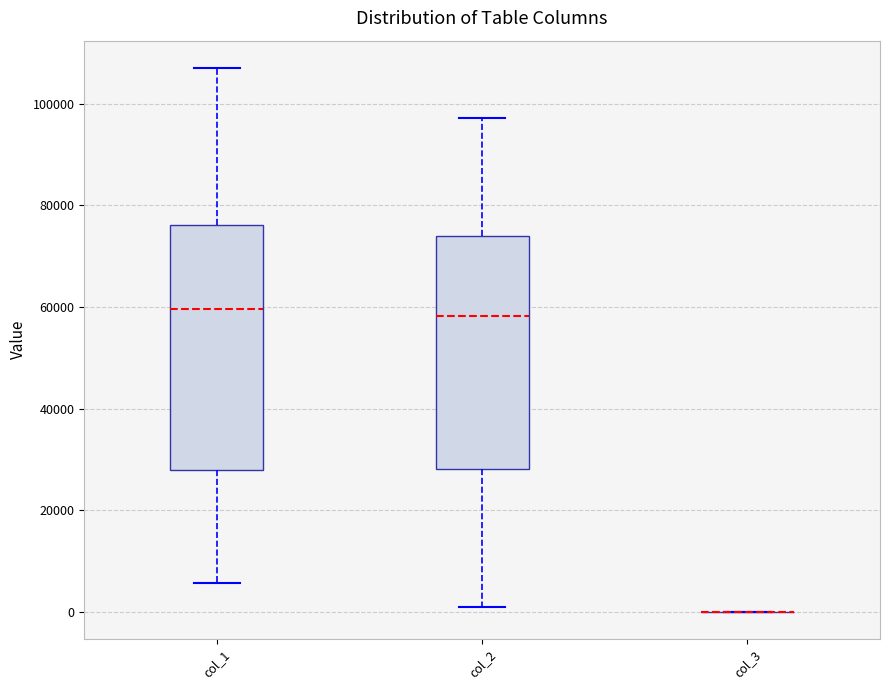

Where is the lower edge of the box for col_1 on the y-axis? The values are not printed on the chart, so give them approximately, as read against the axis.

28000